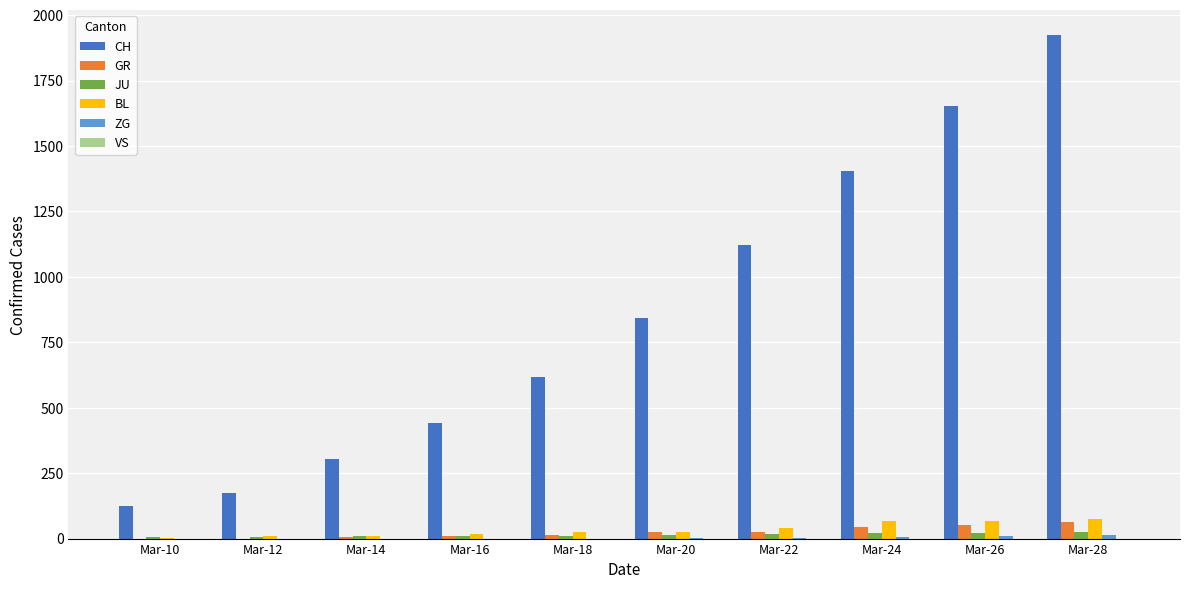

At which category is the sum across all series the highest?

Mar-28